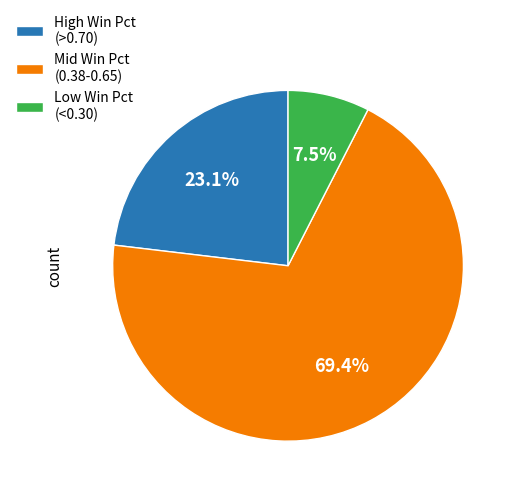

Which slice is the smallest?

Low Win Pct (<0.30)